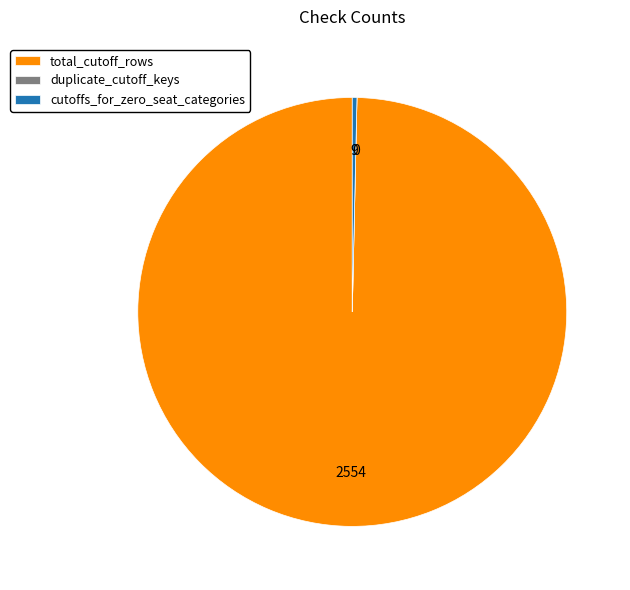

Which category has the biggest portion of the pie?

total_cutoff_rows